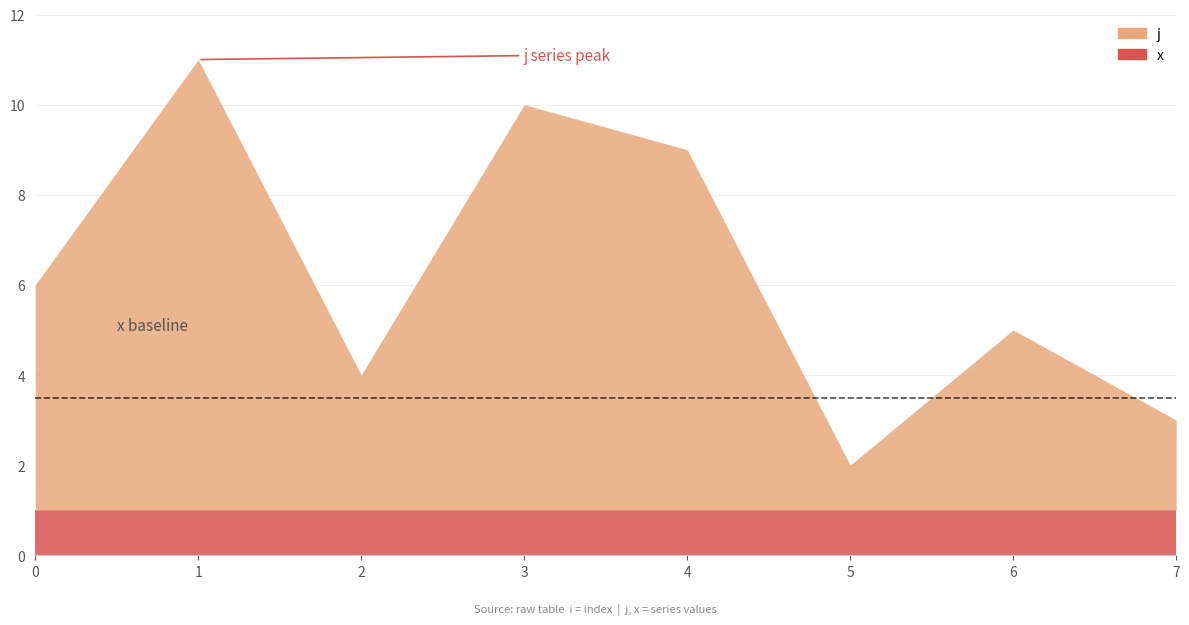

True or false: x and j intersect in this chart.

False